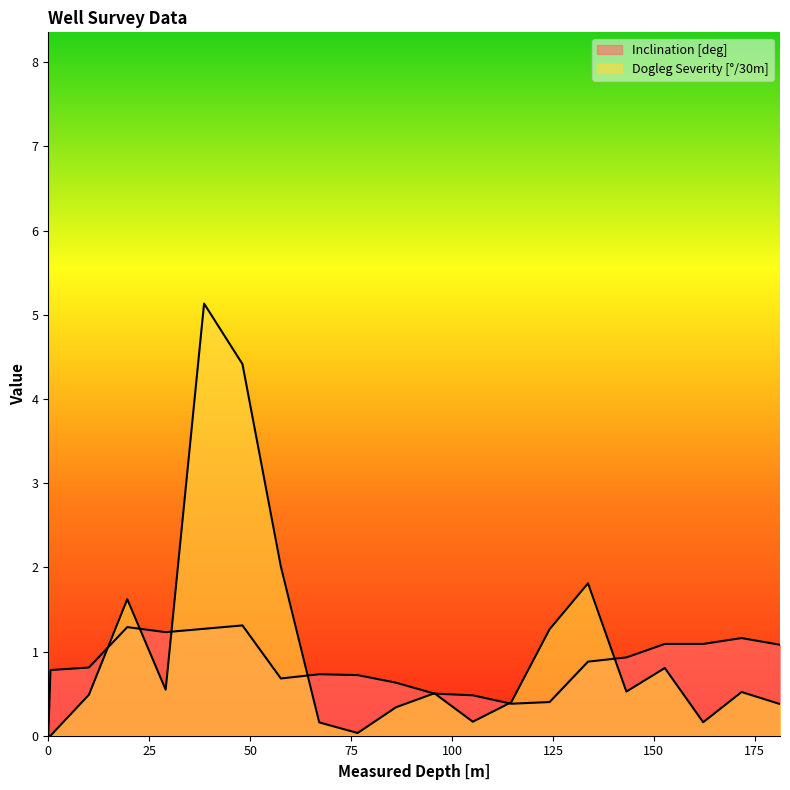

At which category is the sum across all series the highest?

38.59